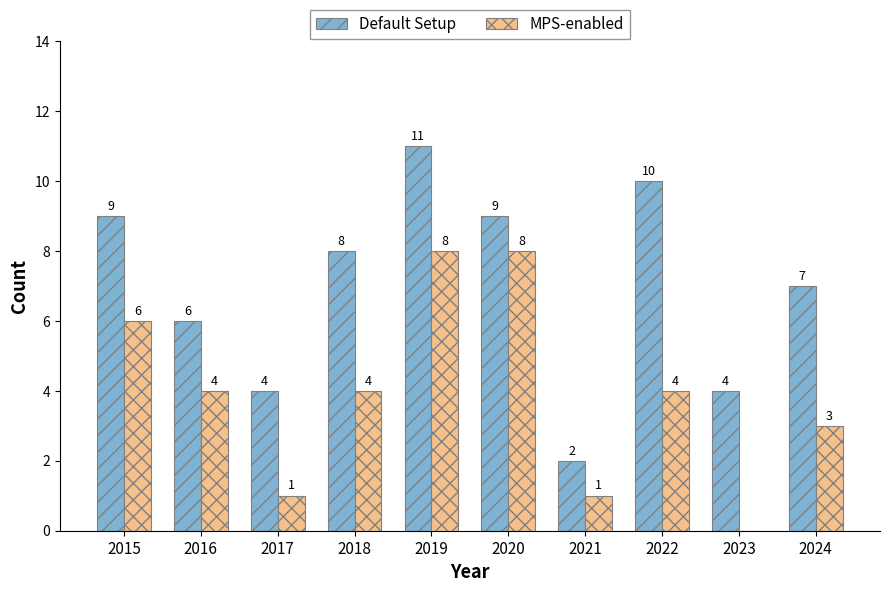

Which series has the widest spread of values?

Default Setup